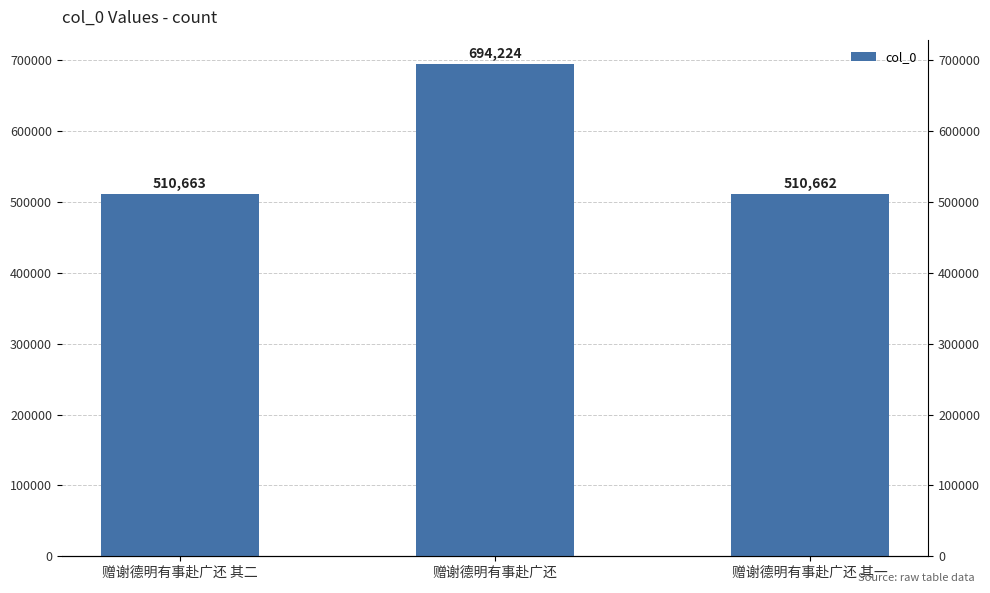

Where is the data nearest to the value 602443?

赠谢德明有事赴广还 其二